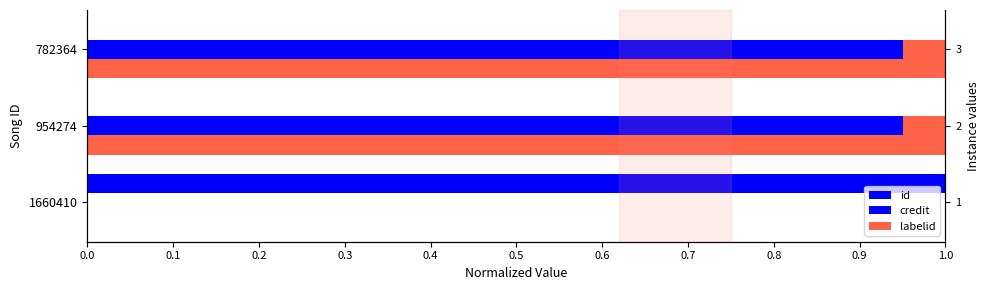

Which series has the widest spread of values?

id